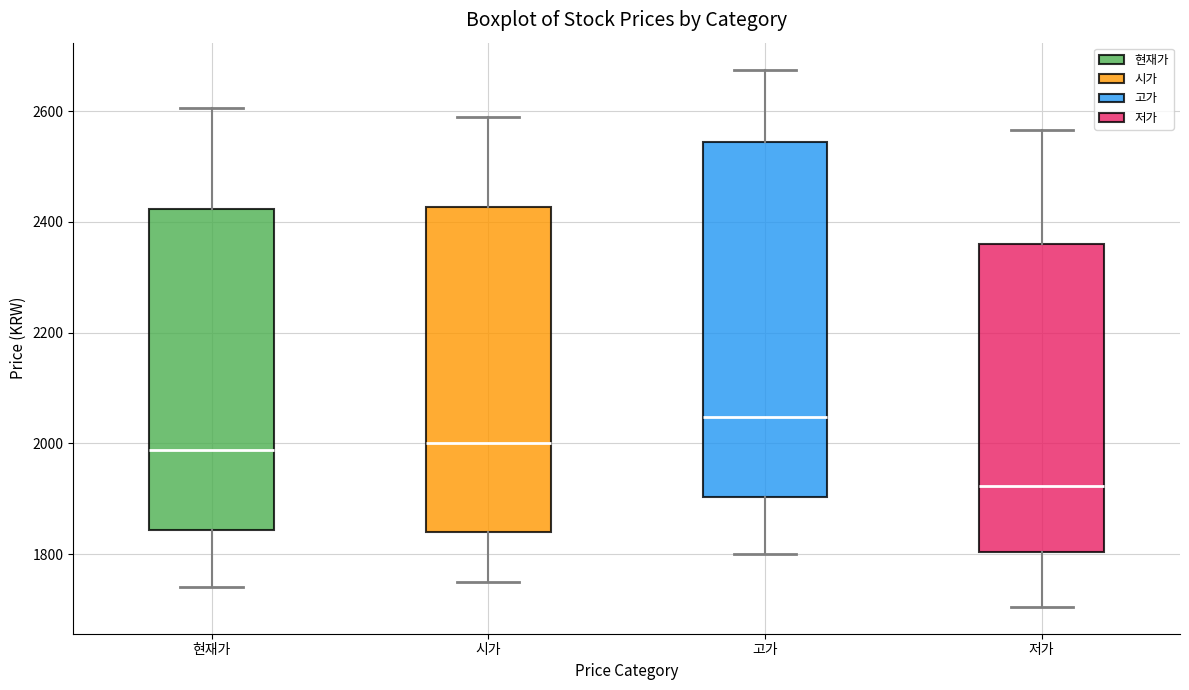

Reading left to right, transcribe this box plot: for each box, give where its median line is, the range the box spans, and where its two whiskers end, as read against the y-axis. The values are not printed on the chart, so give them approximately, as read against the axis.

현재가: median 1980, box 1840 to 2420, whiskers 1740 to 2600
시가: median 2000, box 1840 to 2420, whiskers 1760 to 2600
고가: median 2040, box 1900 to 2540, whiskers 1800 to 2680
저가: median 1920, box 1800 to 2360, whiskers 1700 to 2560